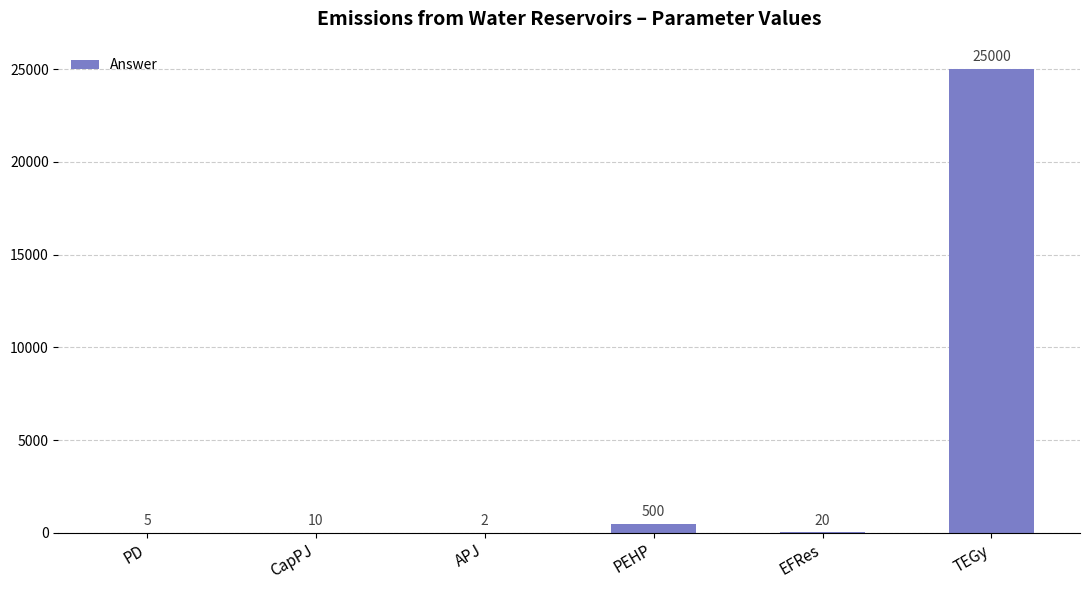

Reading left to right, transcribe all the data shown in this chart.

5	10	2	500	20	25000